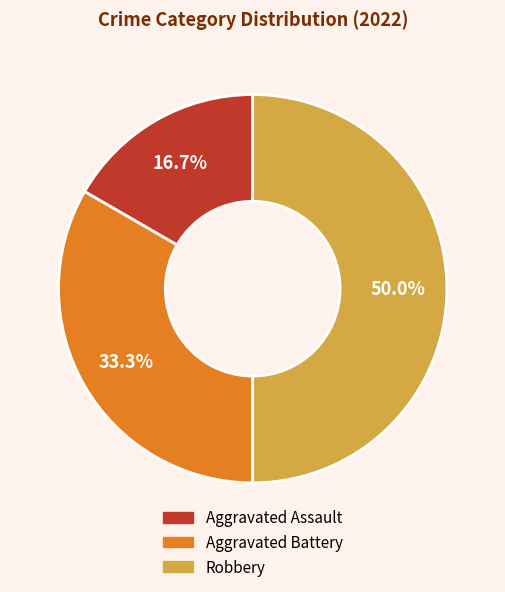

Does Aggravated Battery account for over 50% of the chart?

No